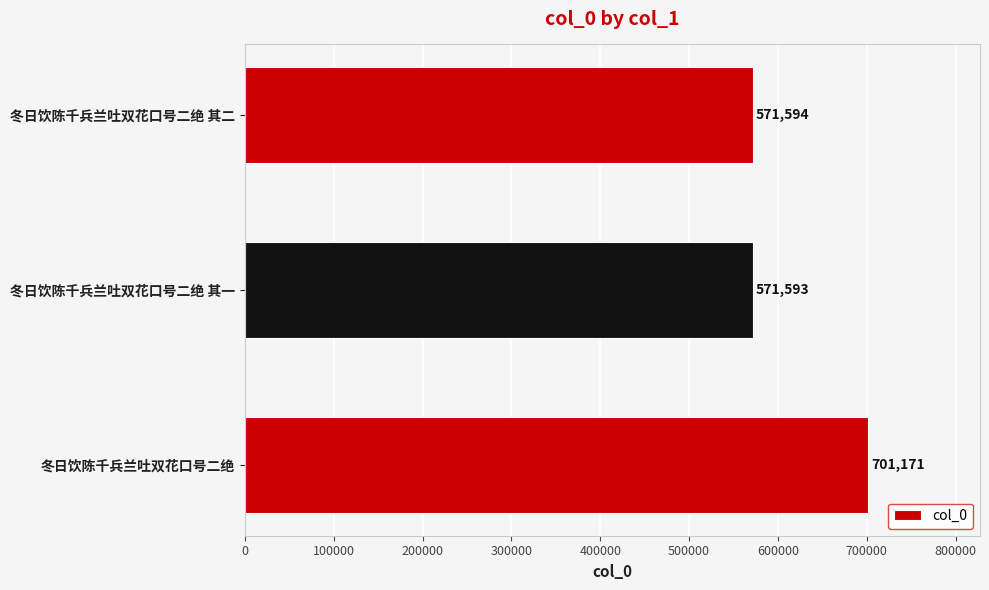

At which category does the chart reach its minimum across all series?

冬日饮陈千兵兰吐双花口号二绝 其一